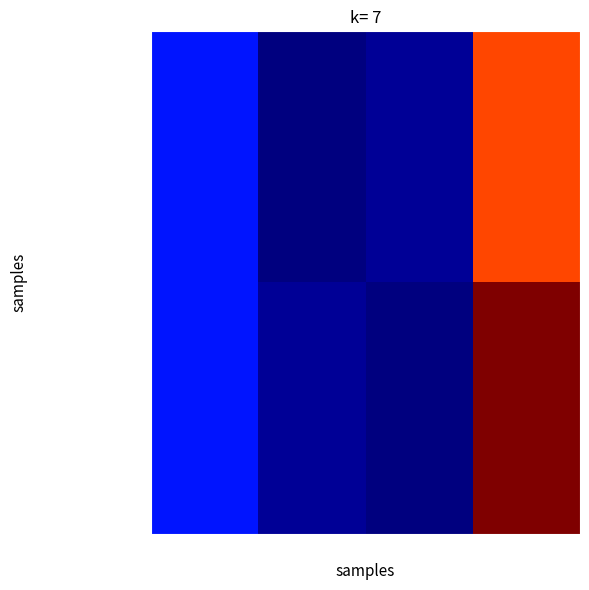

Which series has the largest total across all categories?

team_Lanceeee-